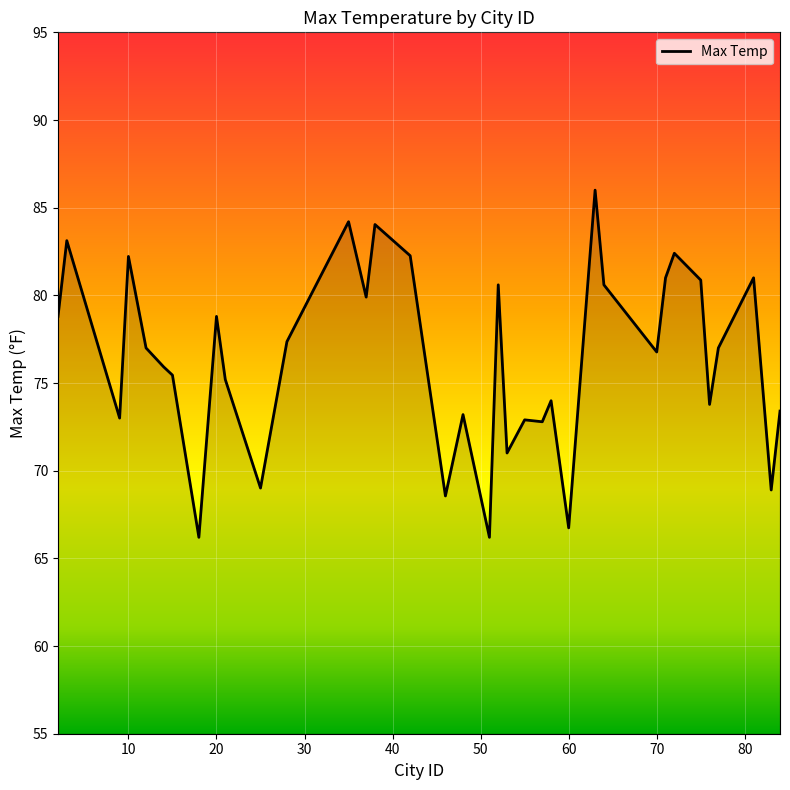

True or false: there are more than 0 points higher than both neighbors.

True